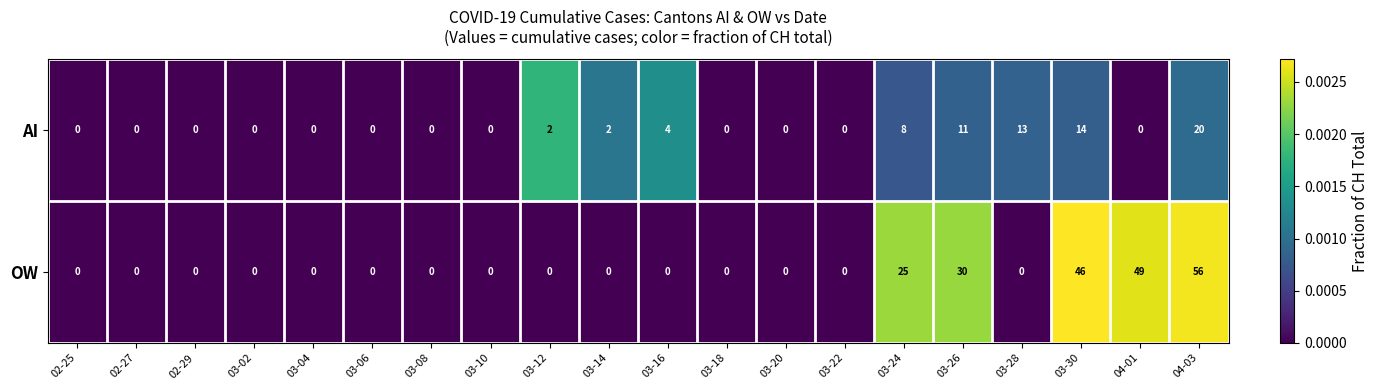

True or false: AI has a value of -7 at 03-06.

False